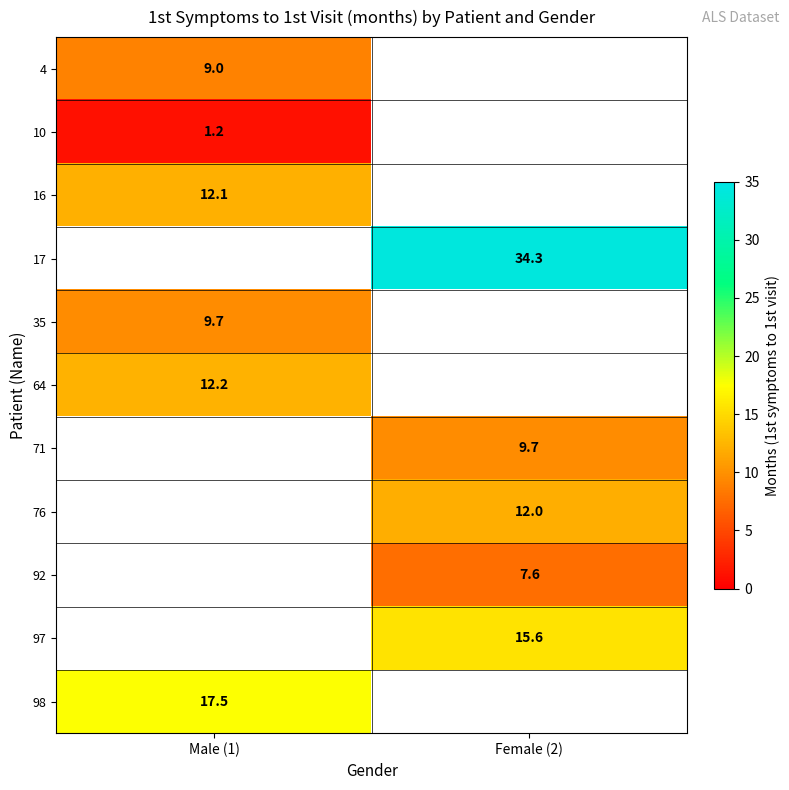

How many data points does each series have?

2